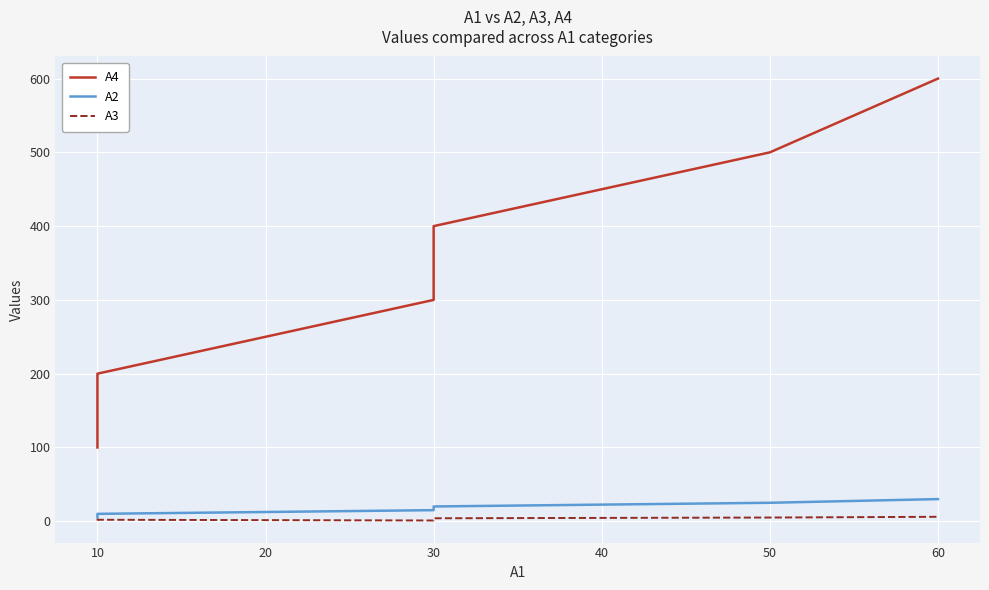

What is the minimum value shown in the chart?

1